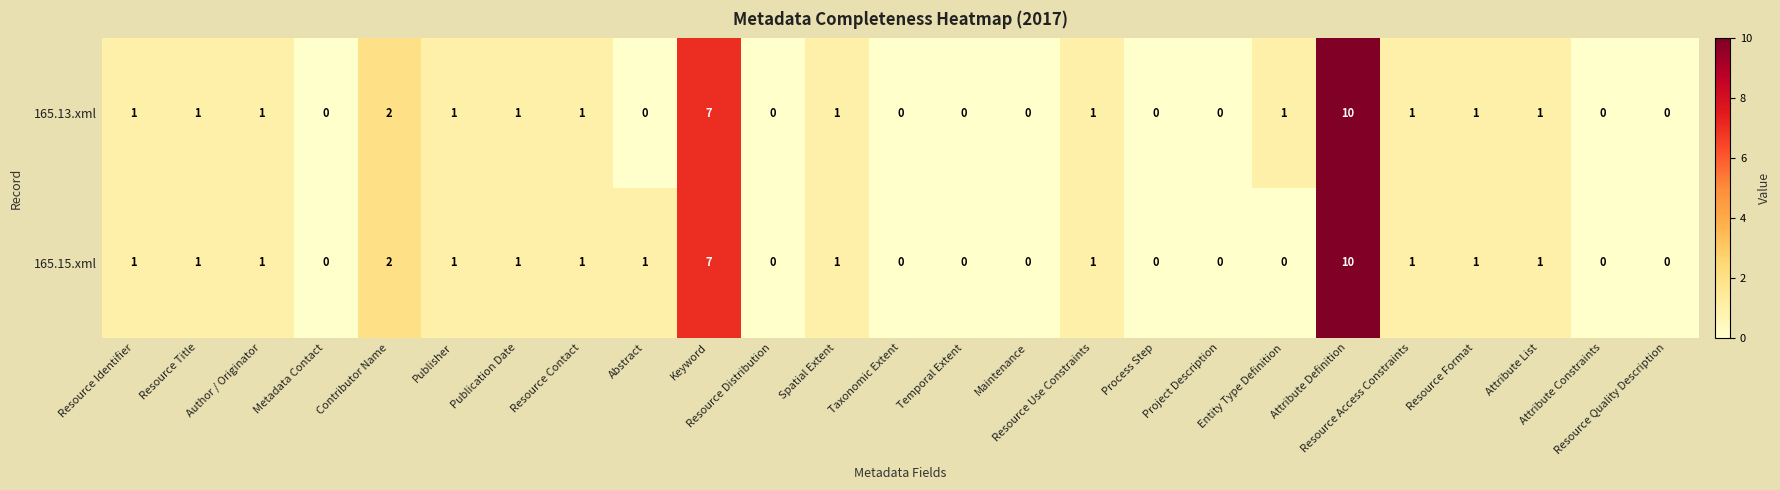

What is the difference between the maximum and second lowest values in the 165.15.xml series?

10